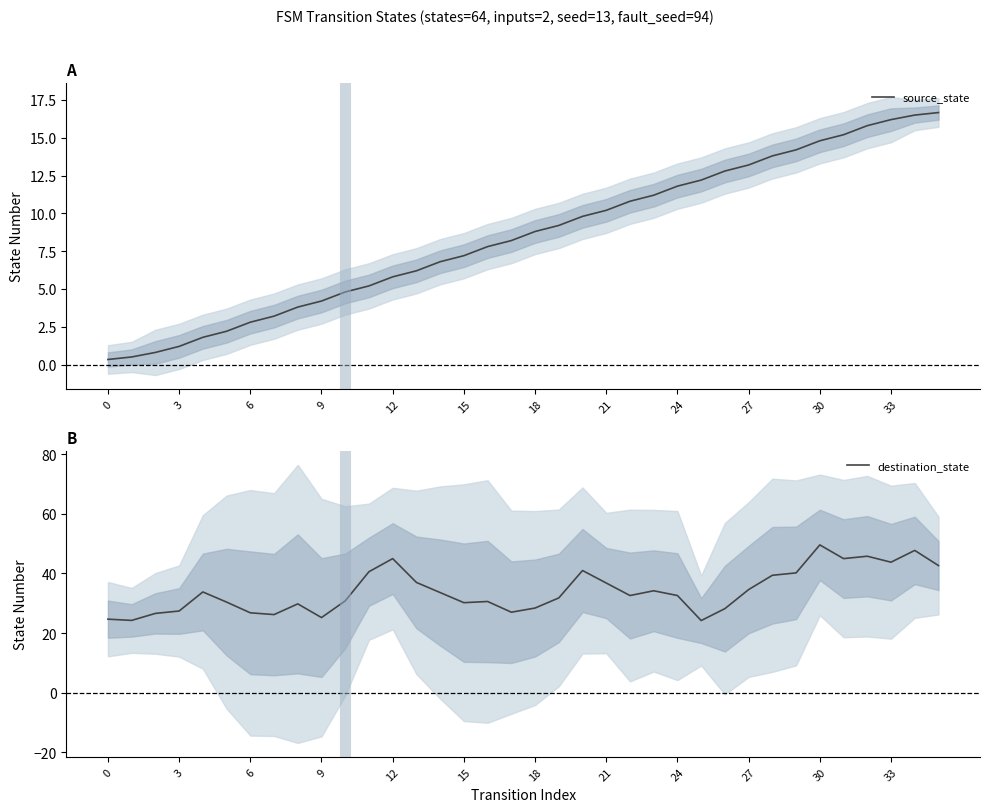

True or false: destination_state and source_state cross at least once.

False